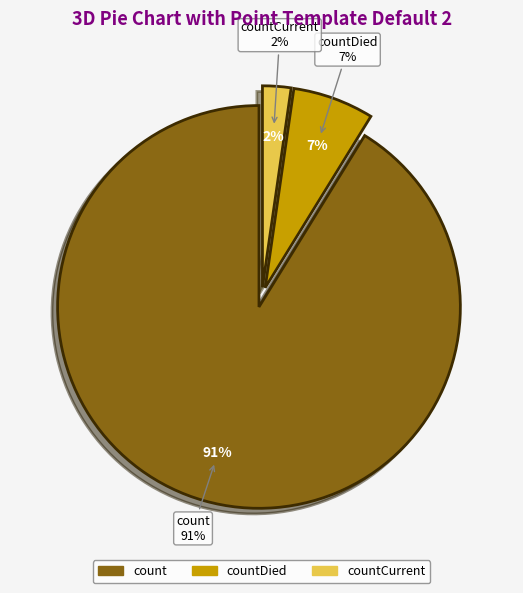

What is the ratio of the value at count to the value at countCurrent?

40.0